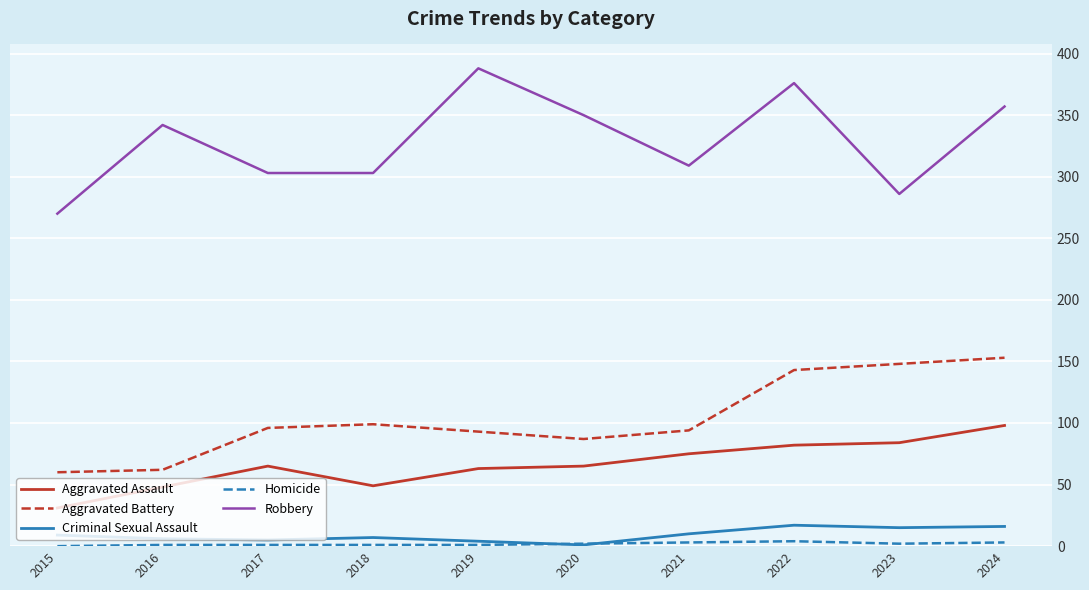

True or false: Aggravated Battery has a value of 62 at 2016.

True